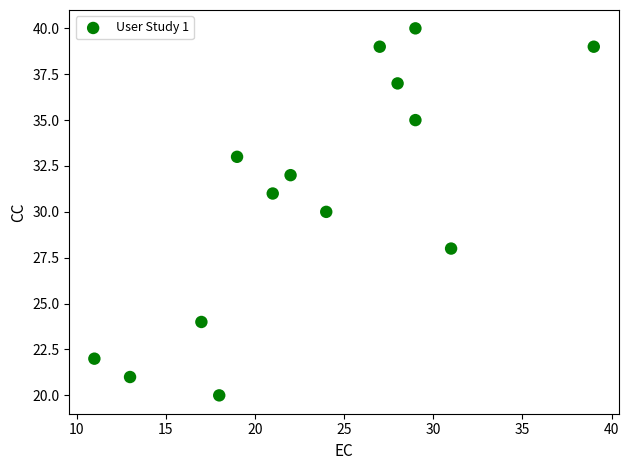

What is the range of X values (max minus min)?

28